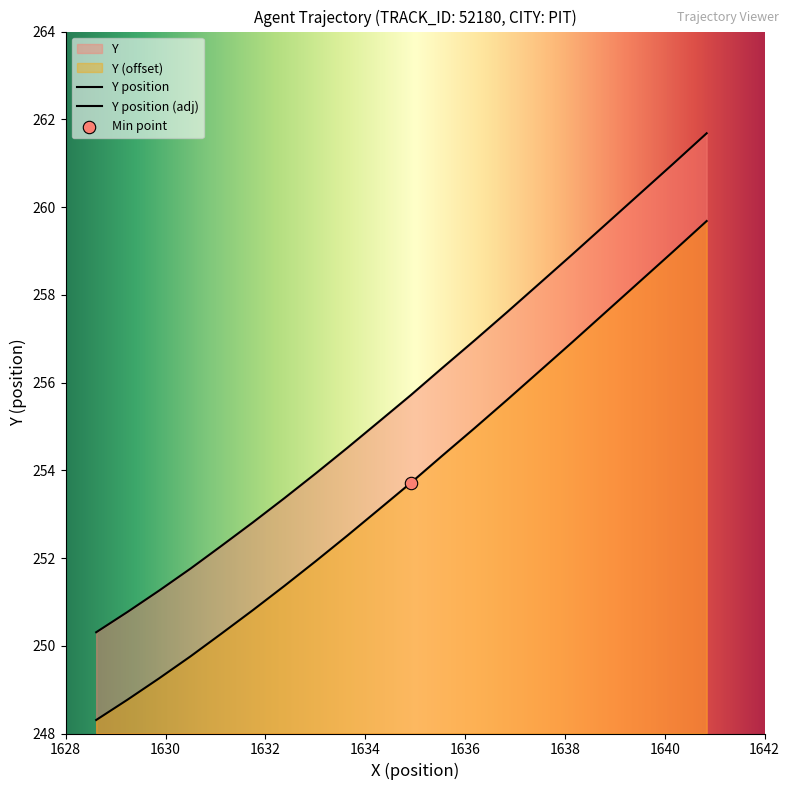

Which series contains the lowest Y value?

Y